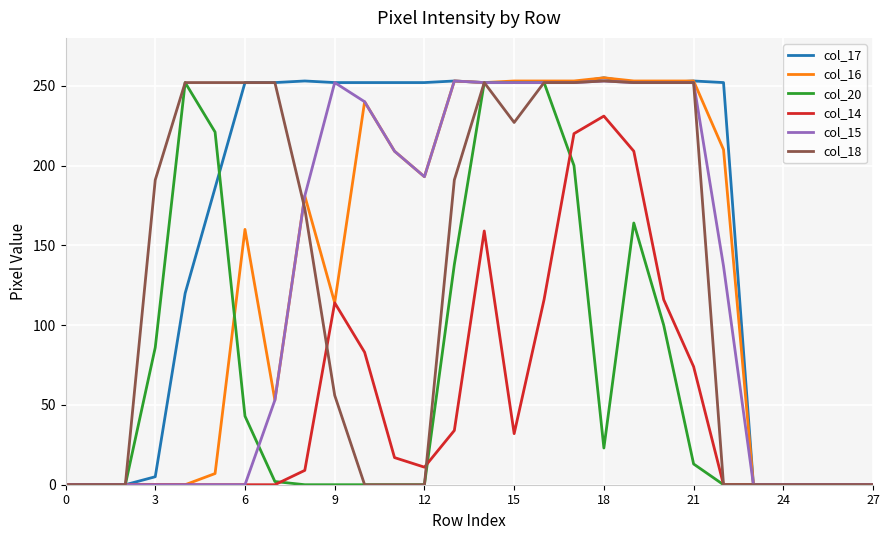

Which series has the largest total across all categories?

col_17